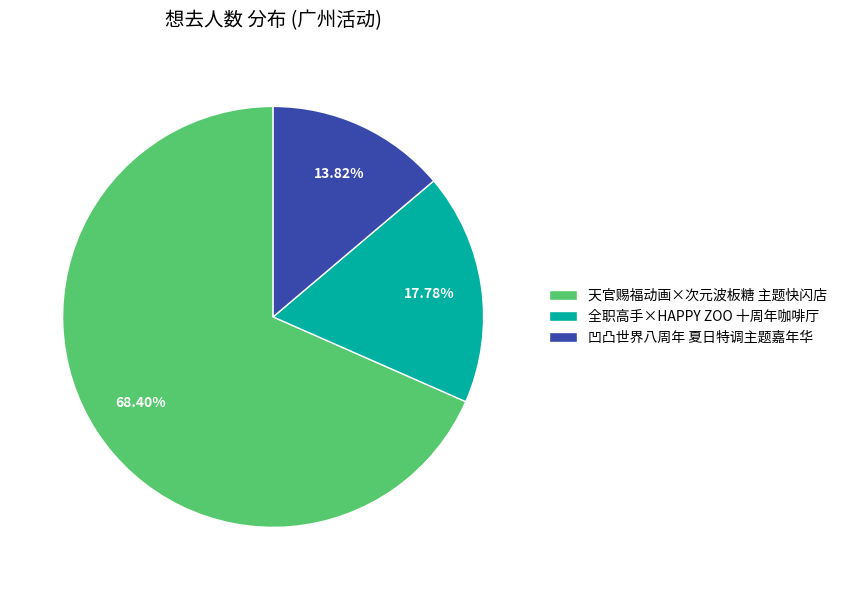

What is the ratio of the value at 全职高手×HAPPY ZOO 十周年咖啡厅 to the value at 凹凸世界八周年 夏日特调主题嘉年华?

1.3